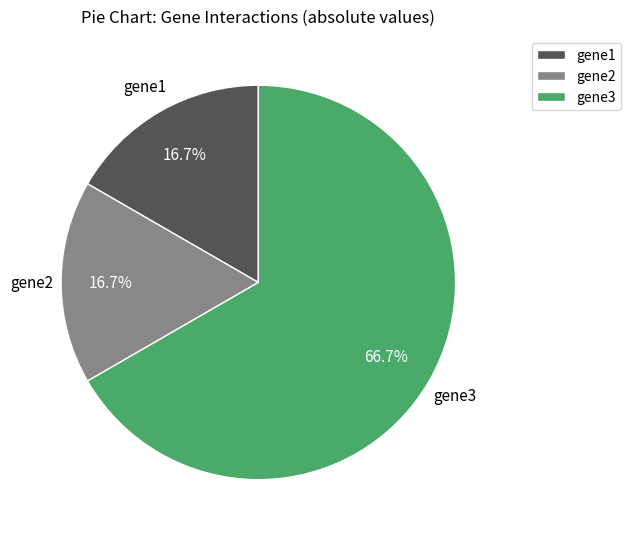

Is the sum of gene2 and gene3 greater than half?

Yes